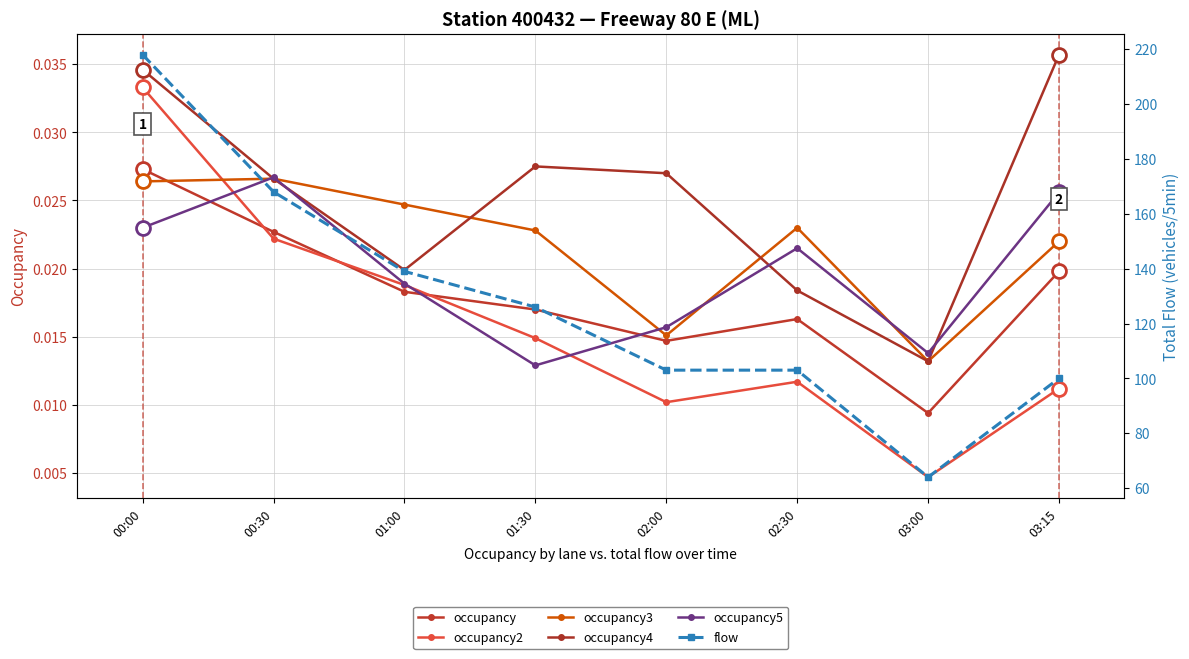

Rank the series by their maximum value, from highest to lowest.

flow, occupancy4, occupancy2, occupancy, occupancy5, occupancy3